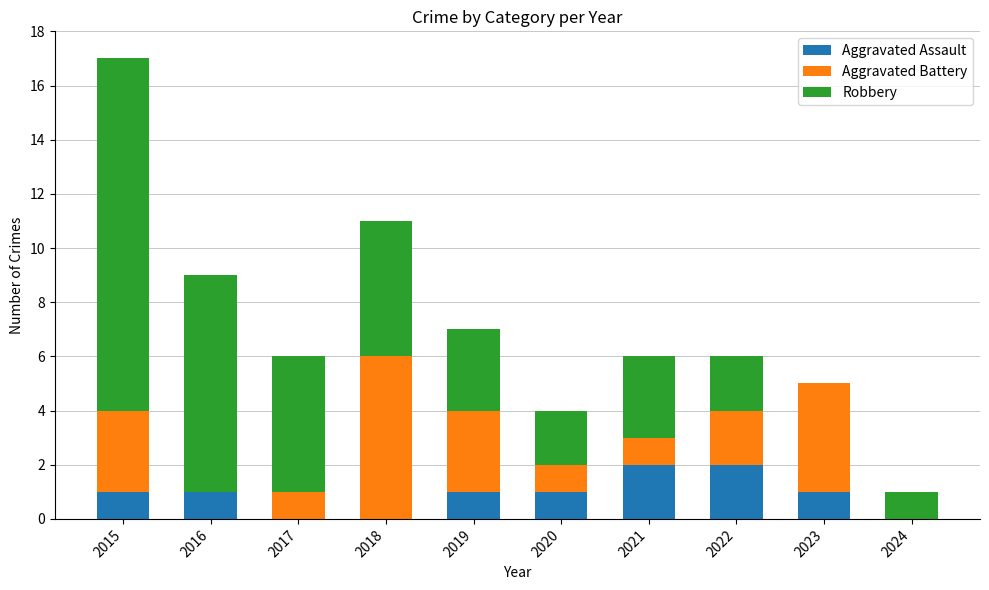

Reading left to right, list the values for the Aggravated Assault series.

2015=1	2016=1	2017=0	2018=0	2019=1	2020=1	2021=2	2022=2	2023=1	2024=0